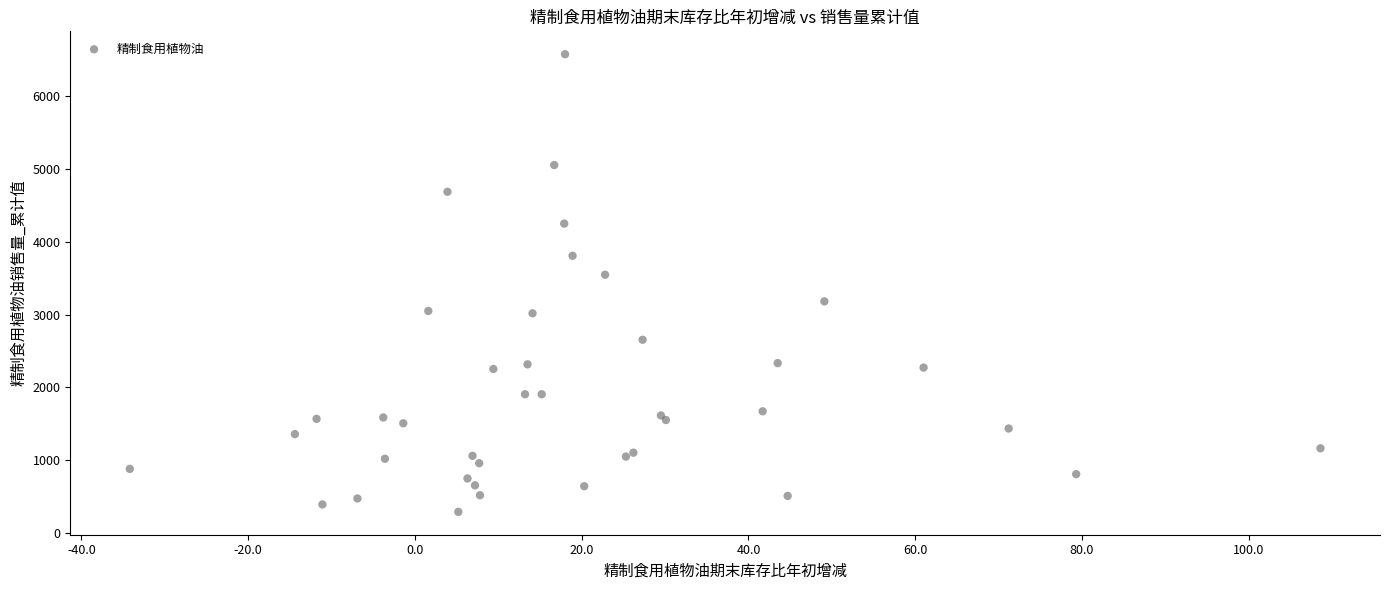

What Y value in the scatter plot is closest to 3432?

3546.5